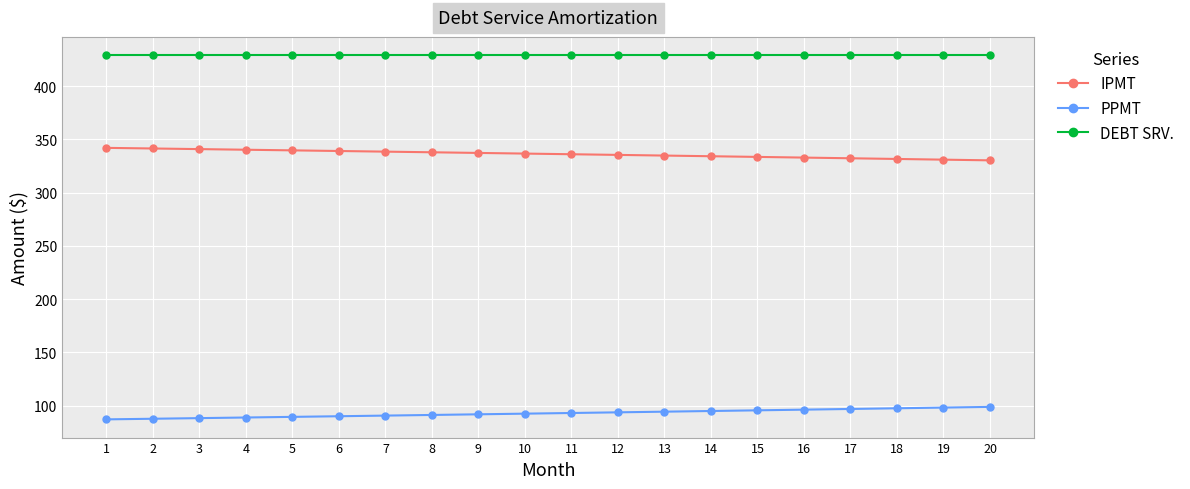

At 12, list the series in order from smallest to largest.

PPMT, IPMT, DEBT SRV.